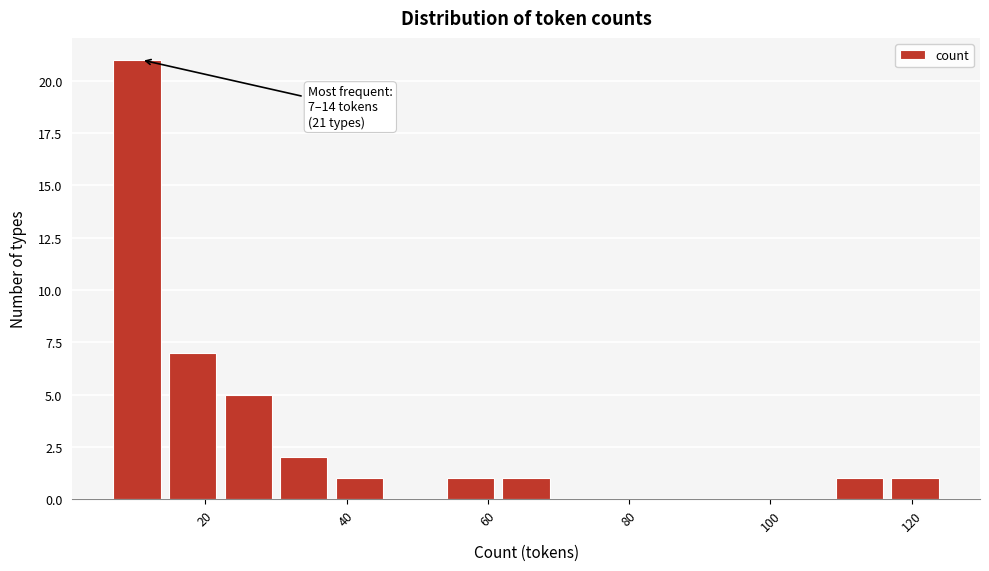

Around what value on the x-axis is the tallest bar? Give the approximate position of its centre, as read against the axis.

10